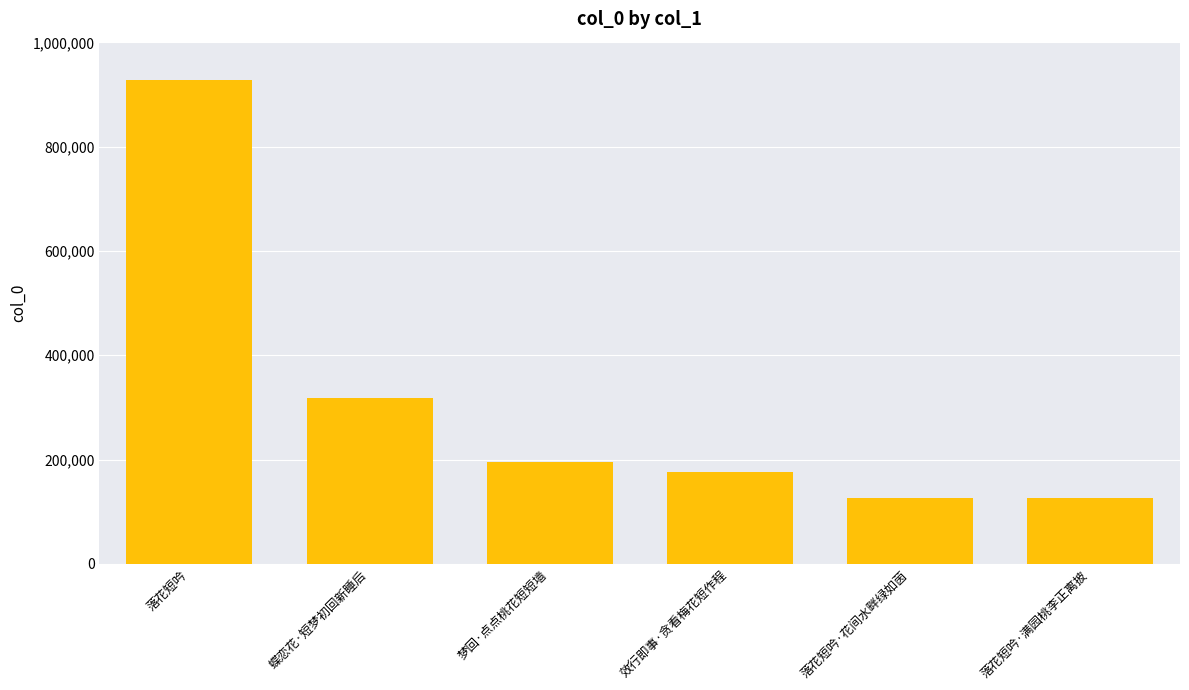

How many data points are less than 196123?

3